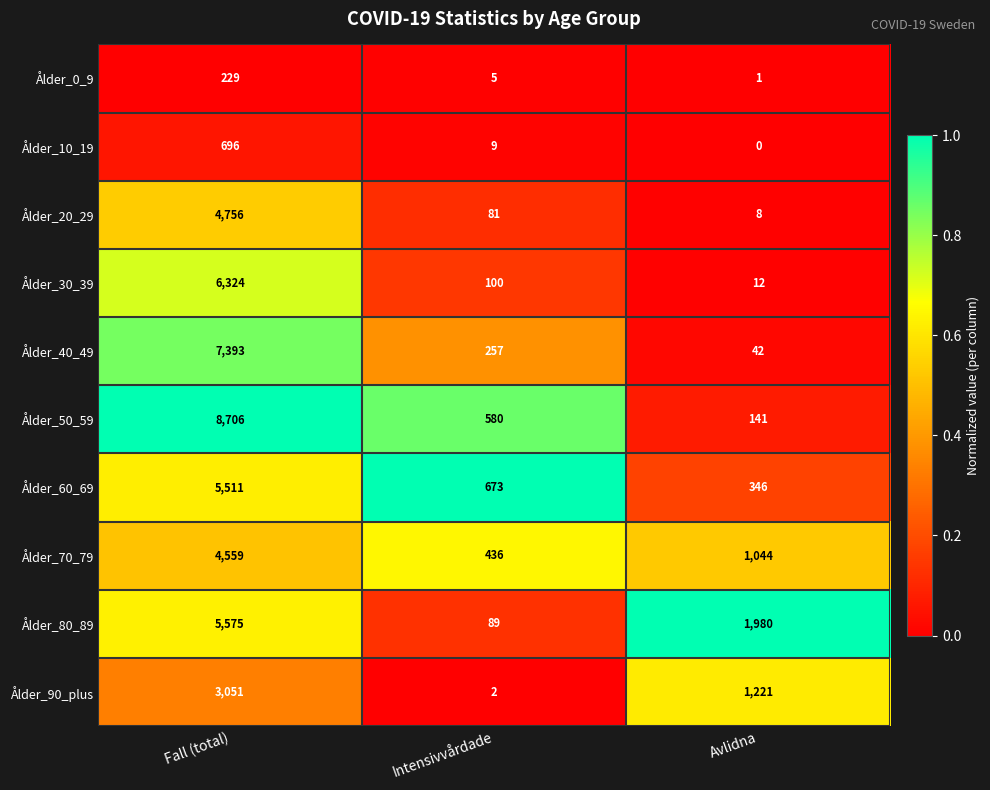

Reading left to right, extract all data points from this chart.

Ålder_0_9: 229	5	1
Ålder_10_19: 696	9	0
Ålder_20_29: 4756	81	8
Ålder_30_39: 6324	100	12
Ålder_40_49: 7393	257	42
Ålder_50_59: 8706	580	141
Ålder_60_69: 5511	673	346
Ålder_70_79: 4559	436	1044
Ålder_80_89: 5575	89	1980
Ålder_90_plus: 3051	2	1221